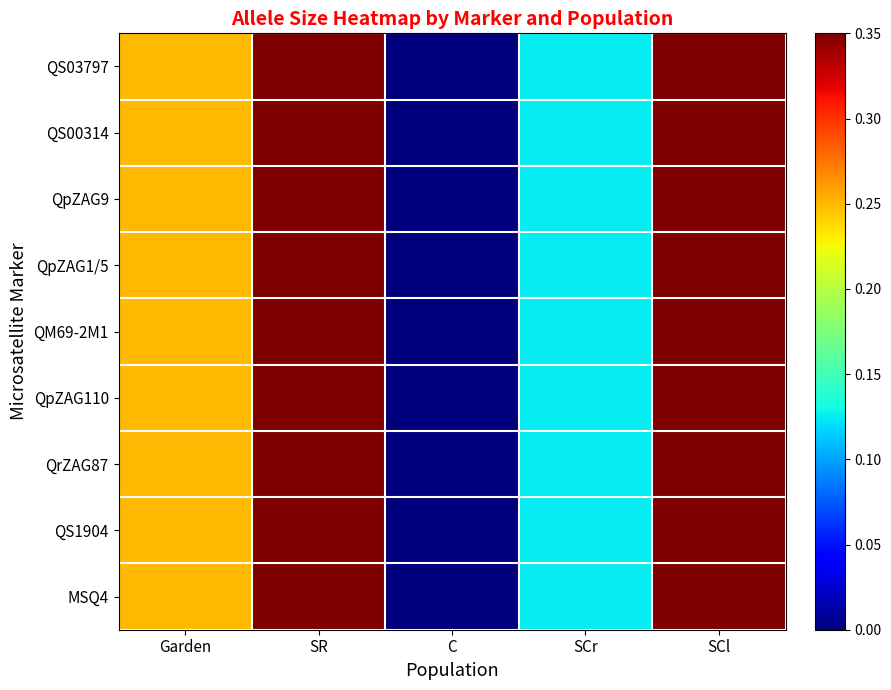

Reading left to right, extract all data points from this chart.

QS03797: Garden=0.2	SR=1.0	C=0.0	SCr=0.1	SCl=0.6
QS00314: Garden=0.2	SR=1.0	C=0.0	SCr=0.1	SCl=0.6
QpZAG9: Garden=0.2	SR=1.0	C=0.0	SCr=0.1	SCl=0.6
QpZAG1/5: Garden=0.2	SR=1.0	C=0.0	SCr=0.1	SCl=0.6
QM69-2M1: Garden=0.2	SR=1.0	C=0.0	SCr=0.1	SCl=0.6
QpZAG110: Garden=0.2	SR=1.0	C=0.0	SCr=0.1	SCl=0.6
QrZAG87: Garden=0.3	SR=1.0	C=0.0	SCr=0.1	SCl=0.6
QS1904: Garden=0.2	SR=1.0	C=0.0	SCr=0.1	SCl=0.6
MSQ4: Garden=0.2	SR=1.0	C=0.0	SCr=0.1	SCl=0.6